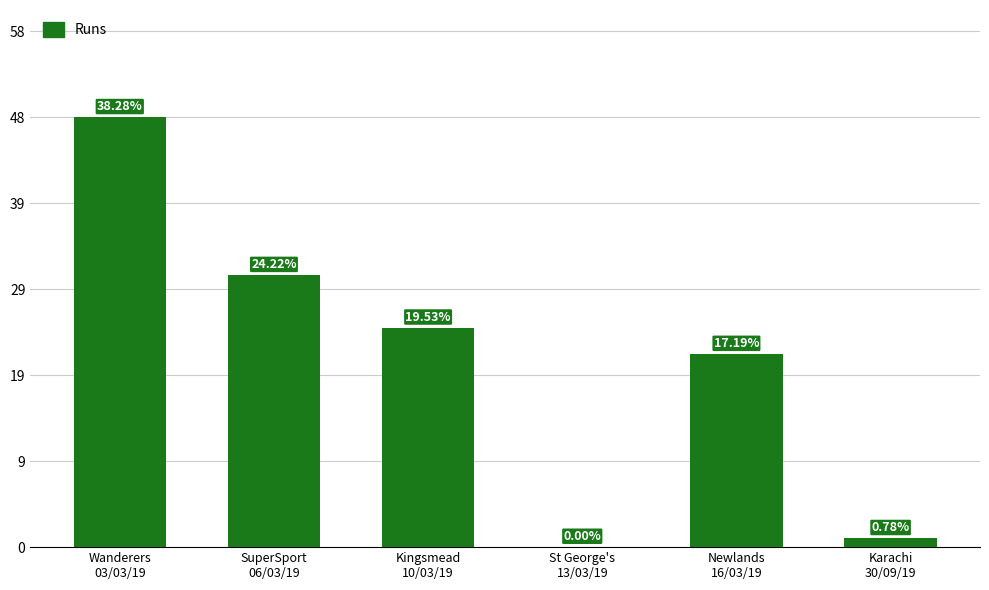

What is the change in value from St George's
13/03/19 to Karachi
30/09/19?

+1